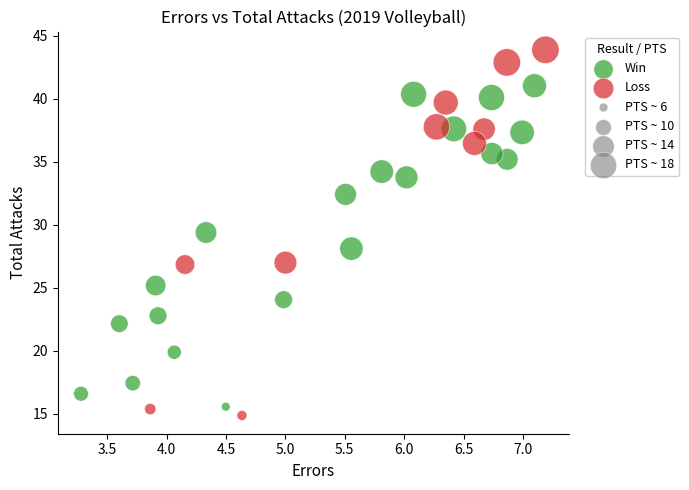

Which series has the largest Y range (max minus min)?

Loss